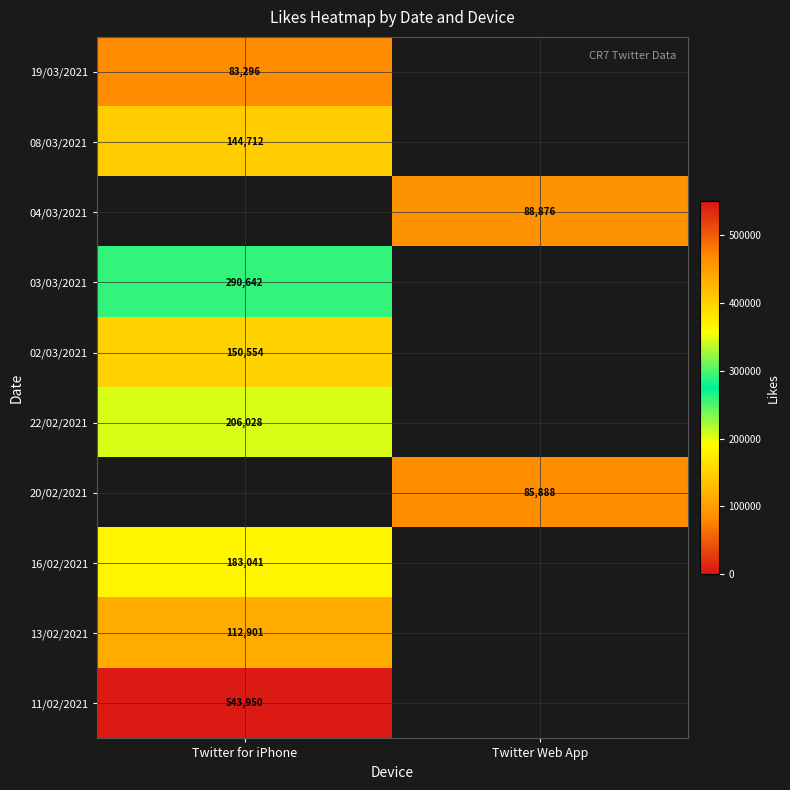

At which category is the sum across all series the highest?

Twitter for iPhone